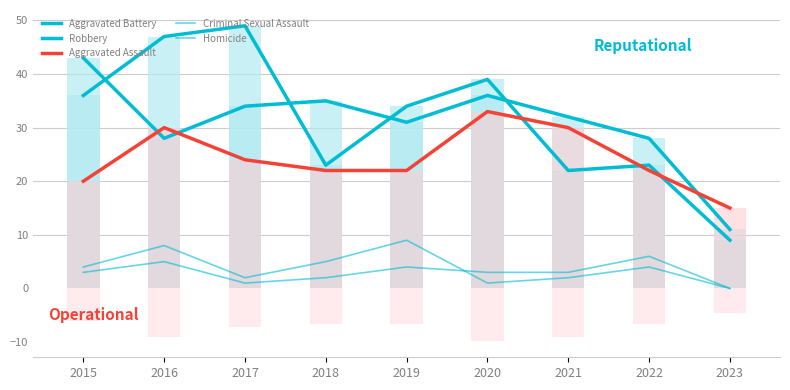

List the series in order of their peak value, lowest first.

Homicide, Criminal Sexual Assault, Aggravated Assault, Aggravated Battery, Robbery